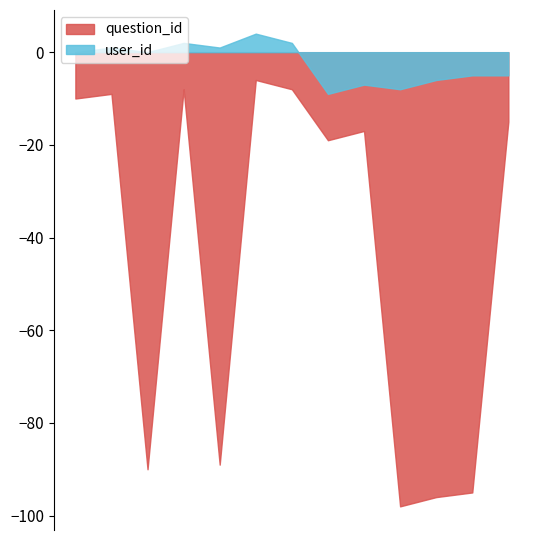

Where is the first local minimum for question_id?

5